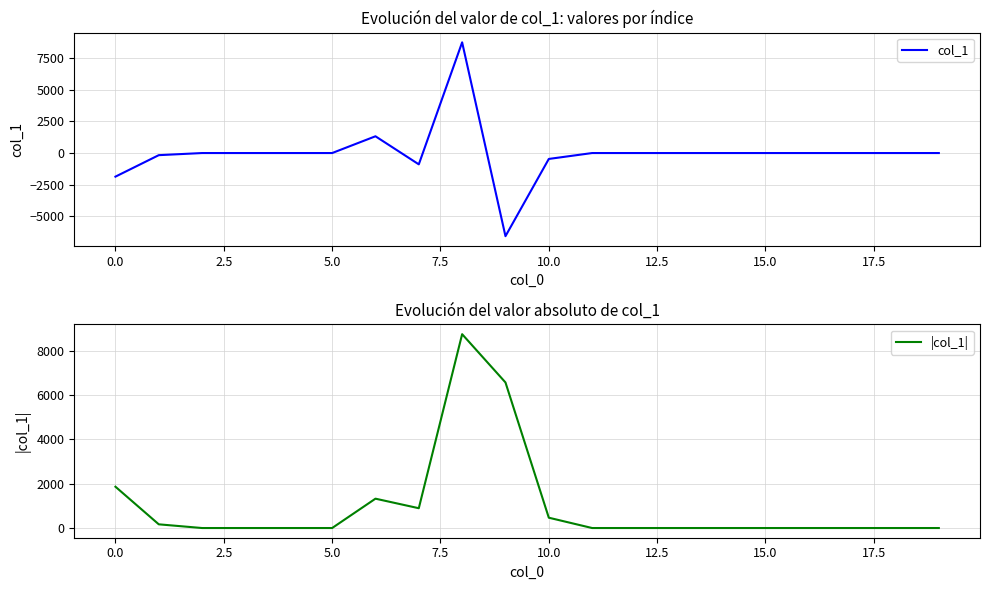

Rank the series at 13 from lowest to highest value.

col_1, |col_1|